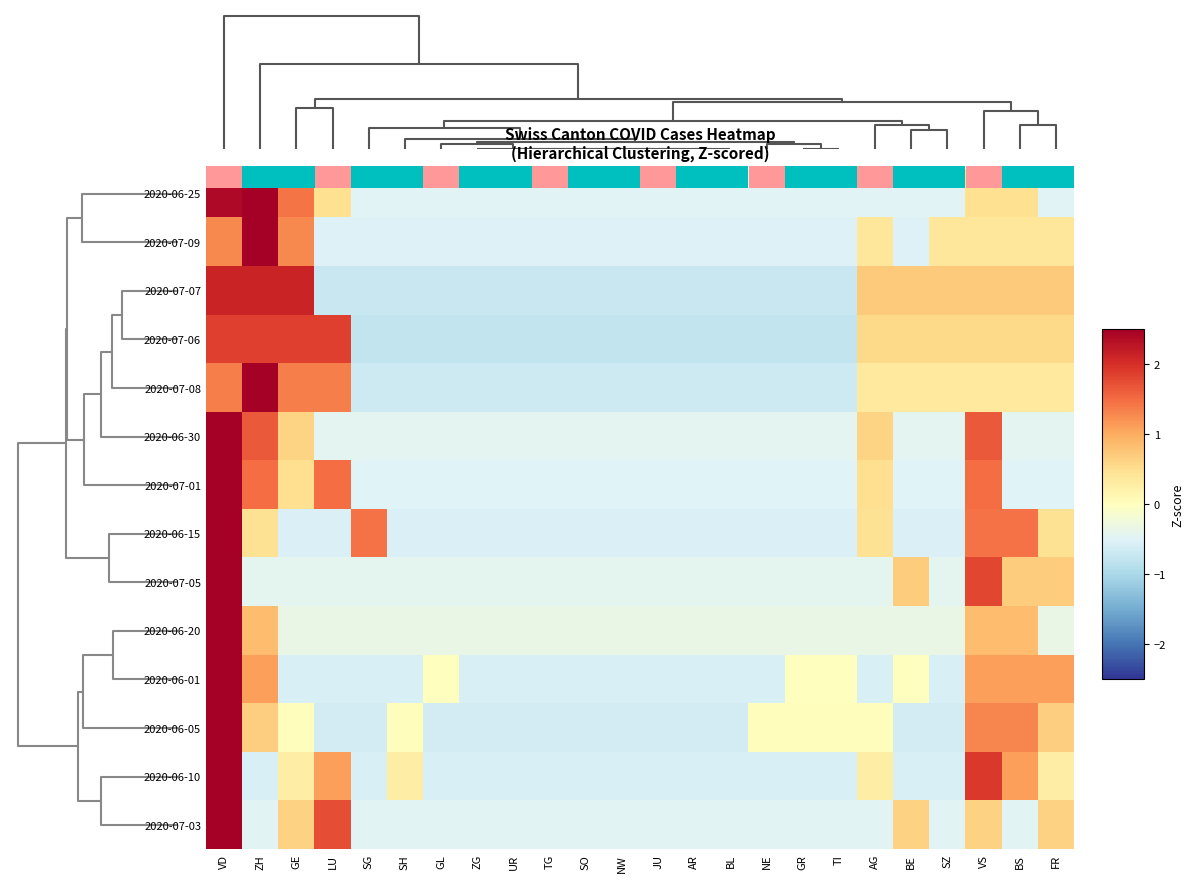

The 2020-07-01 series shows -0.5 at SO. True or false?

True